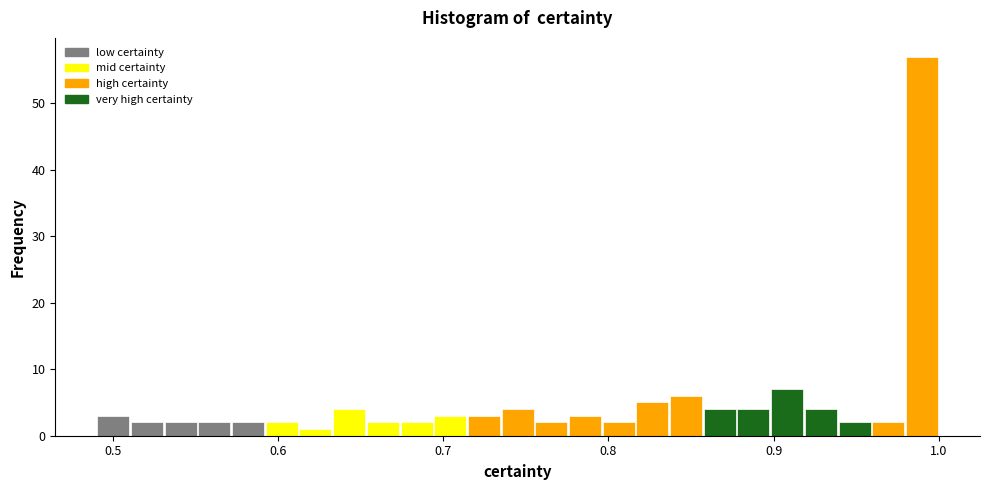

Read against the x-axis, roughly where is the centre of the tallest bar?

0.99